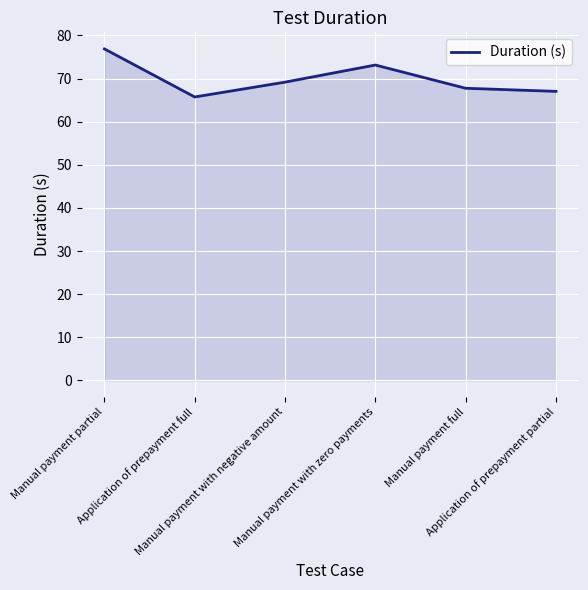

Does the chart have visible grid lines?

Yes